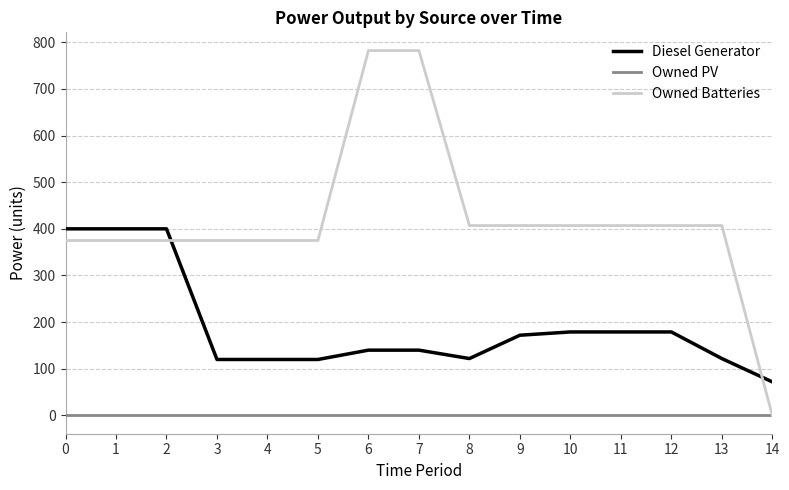

Which series has the widest spread of values?

Owned Batteries